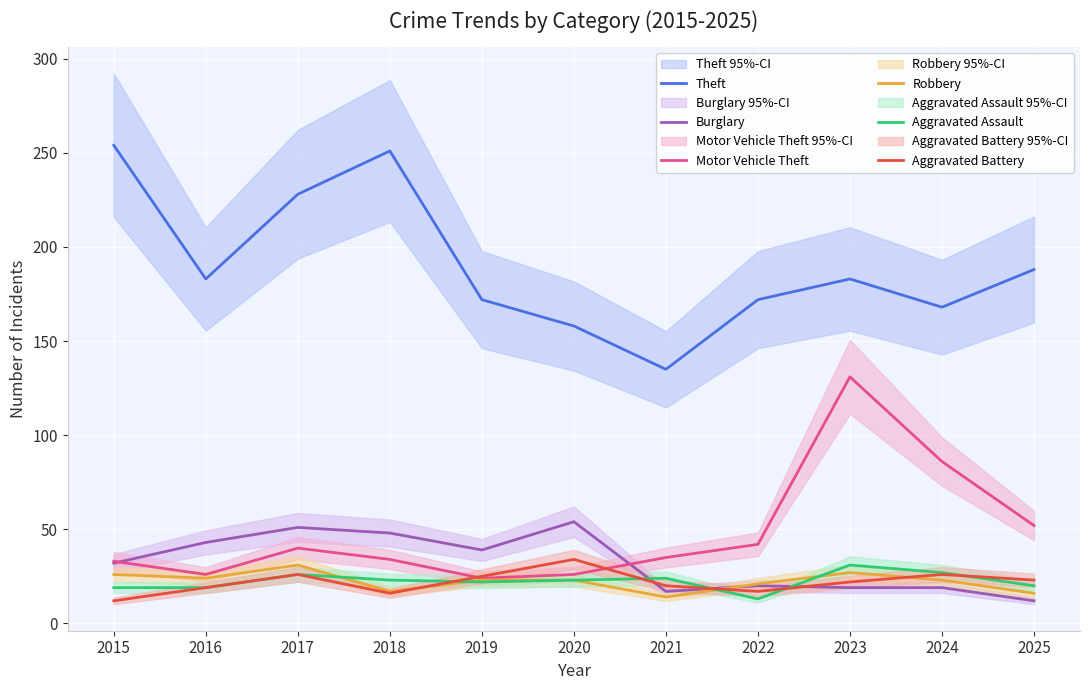

How many distinct data groups are displayed?

6